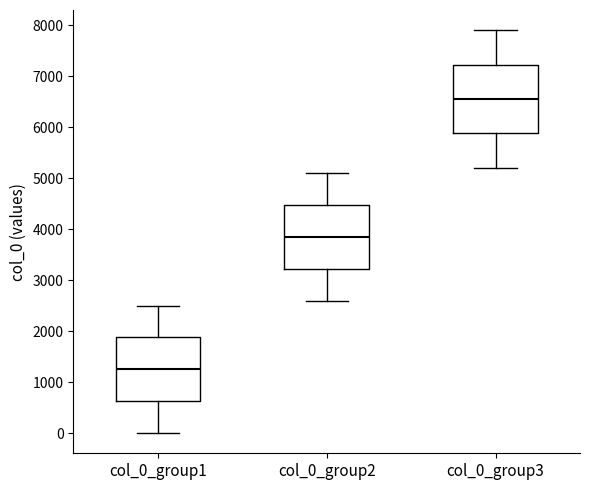

Where is the upper edge of the box for col_0_group3 on the y-axis? The values are not printed on the chart, so give them approximately, as read against the axis.

7200